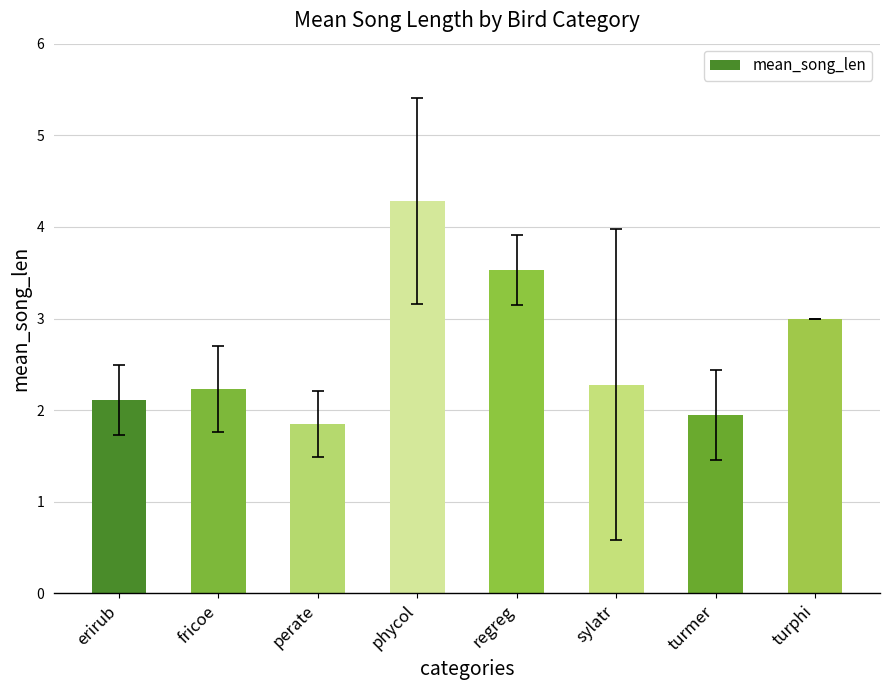

How many values exceed 2?

6